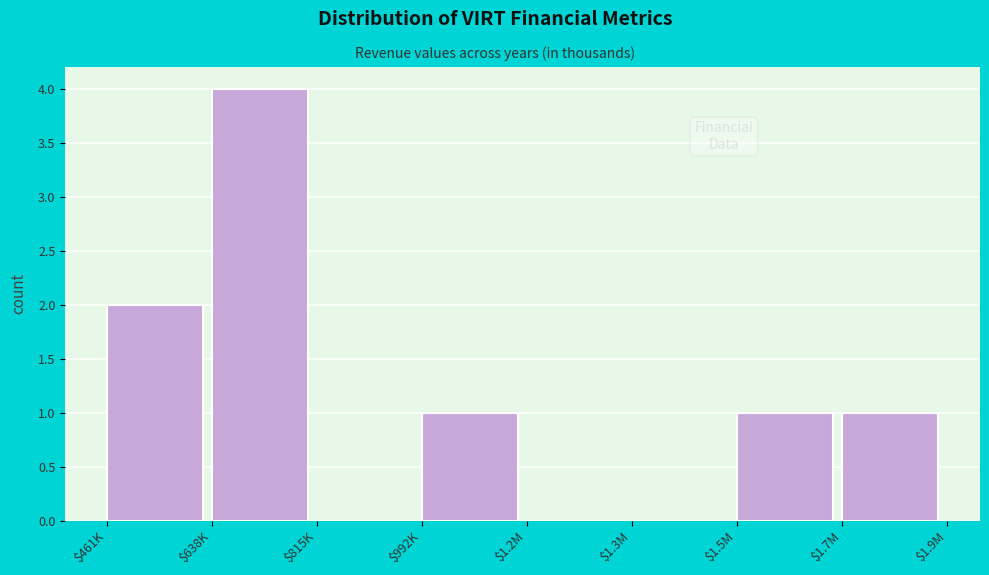

The value at $1.2M is 0. True or false?

True